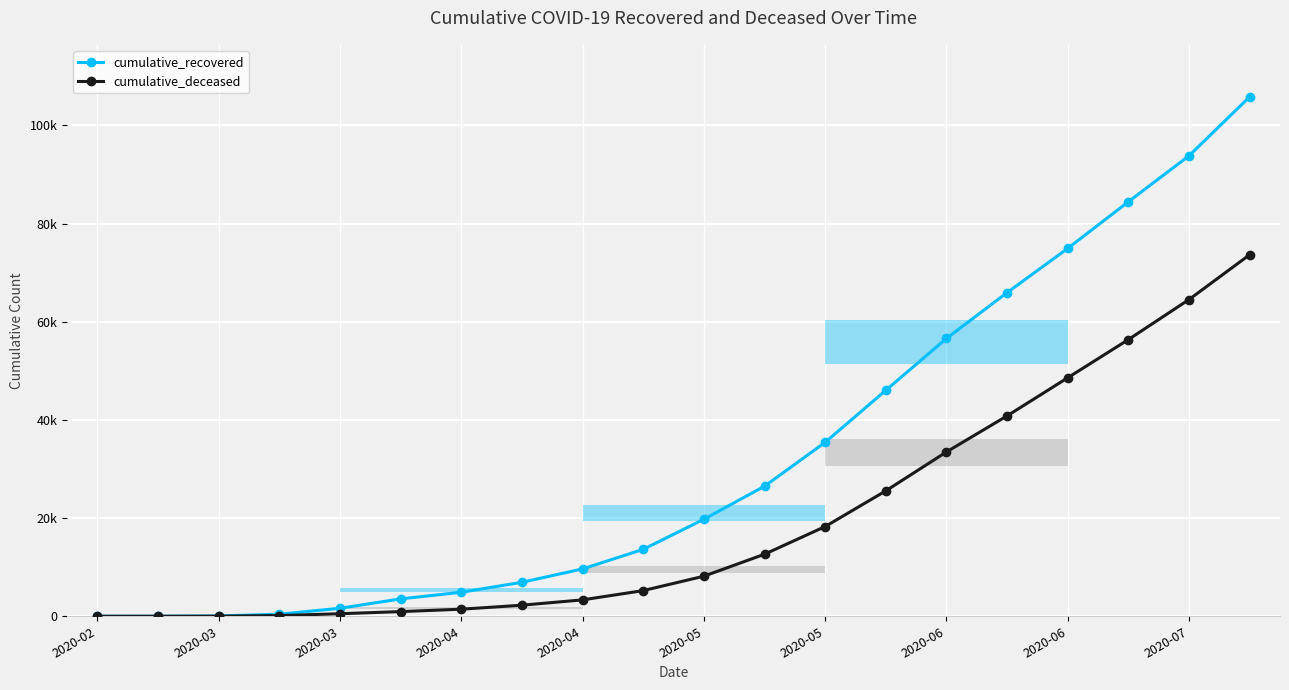

What is the value of the cumulative_deceased point at the 2nd from the left?

1